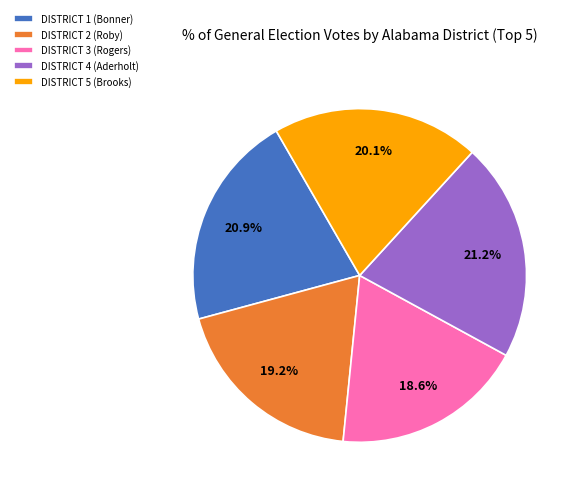

Is it true that DISTRICT 4 (Aderholt) is 16% of the pie?

False